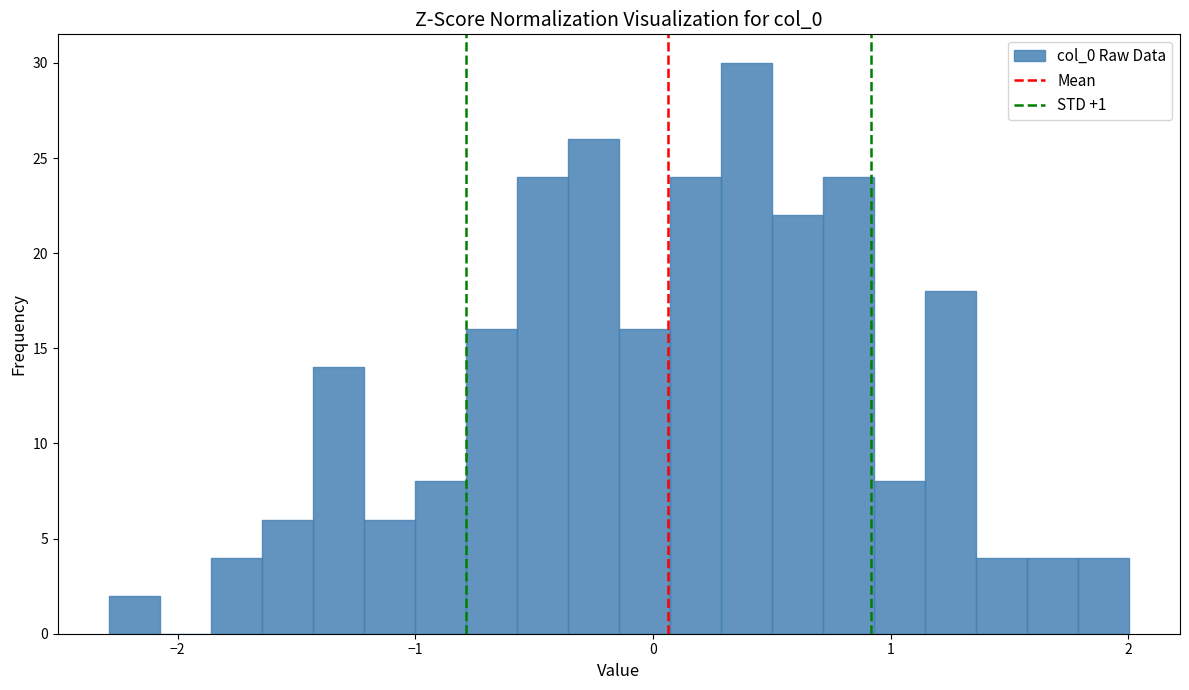

Around what value on the x-axis is the tallest bar? Give the approximate position of its centre, as read against the axis.

0.4